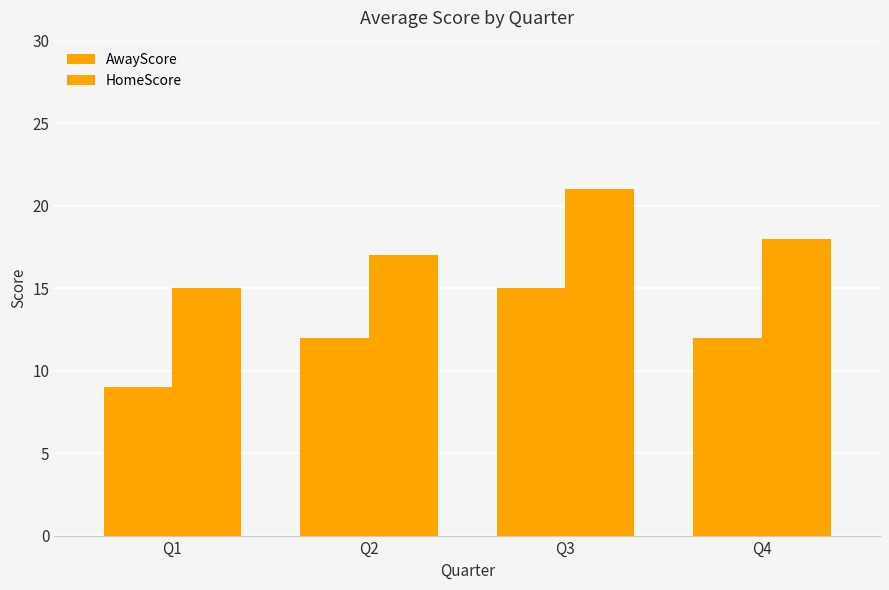

What is the approximate value of AwayScore at Q4?

12